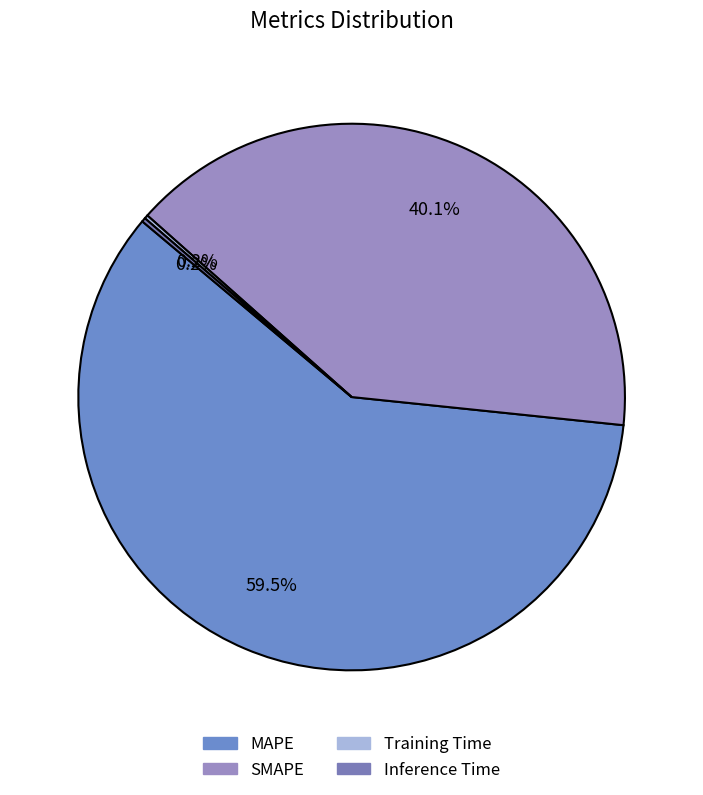

What is the change in value from SMAPE to Inference Time?

-64.8